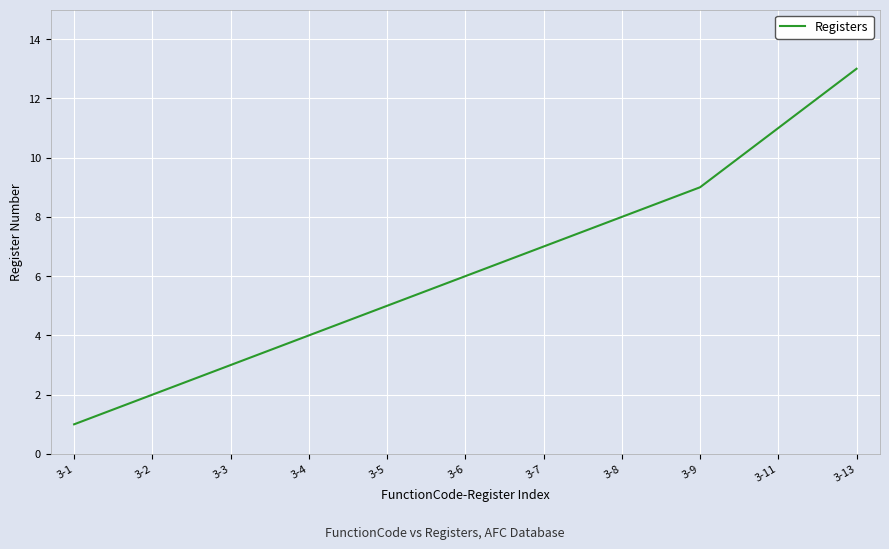

Which label corresponds to the largest value in the chart?

3-13